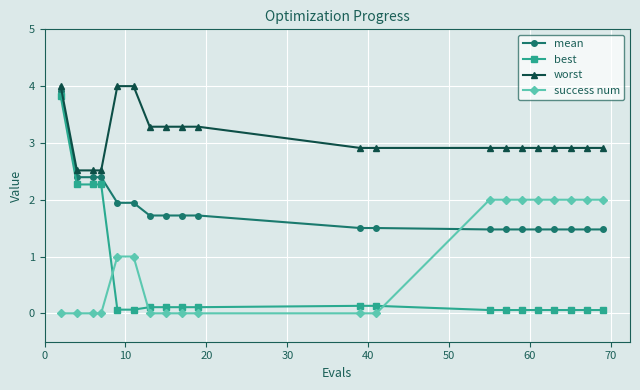

What is the difference between the maximum and minimum values in the success num series?

2.0